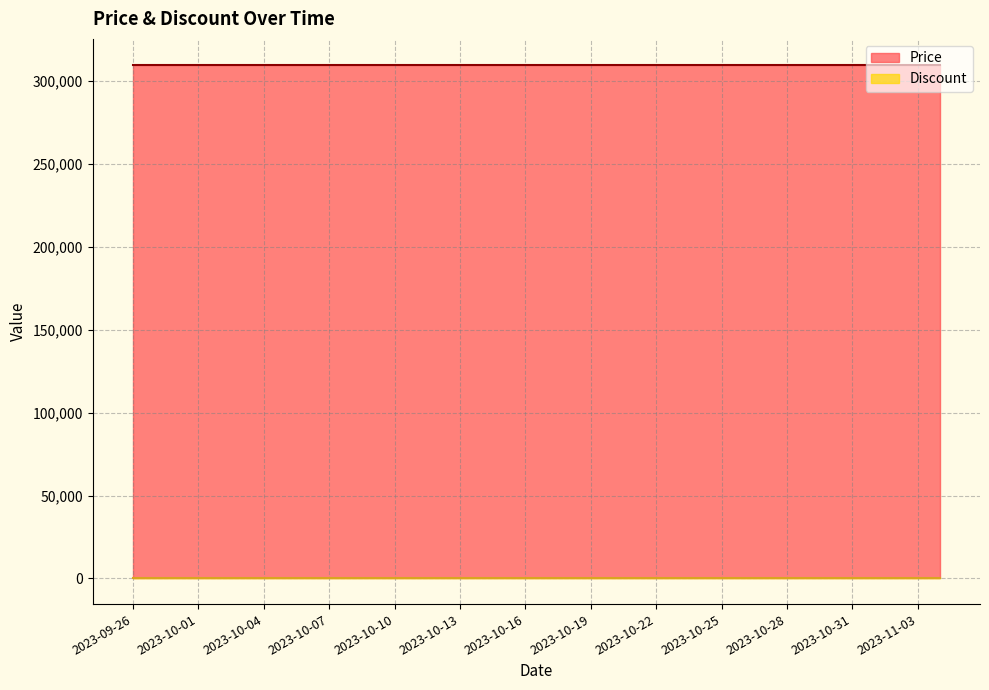

At which category does the chart reach its peak across all series?

2023-09-26